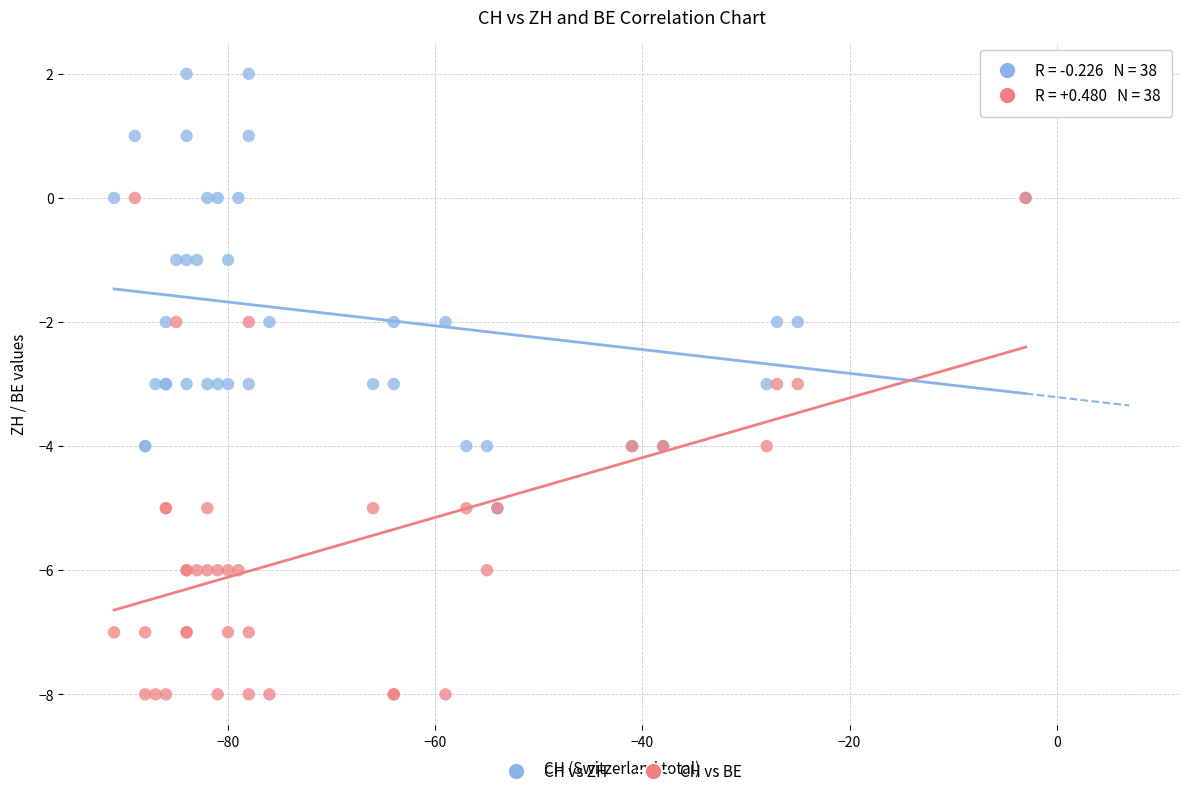

Which series contains the highest Y value?

CH vs ZH